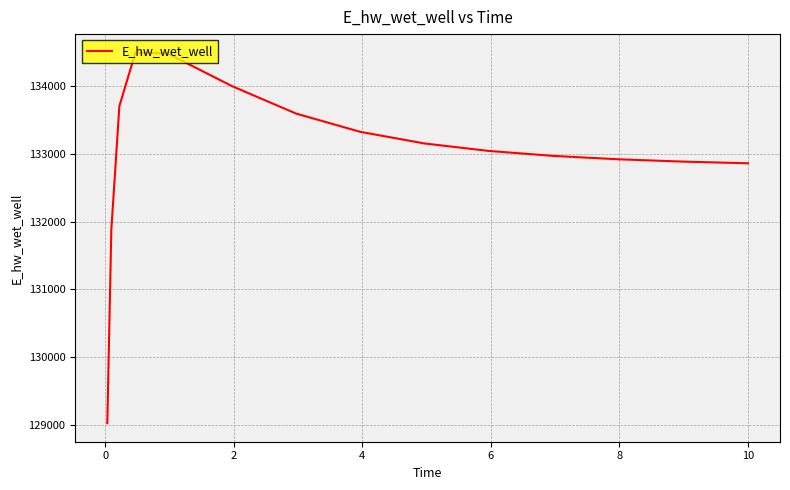

What is the difference between the second highest and second lowest values?

2607.4